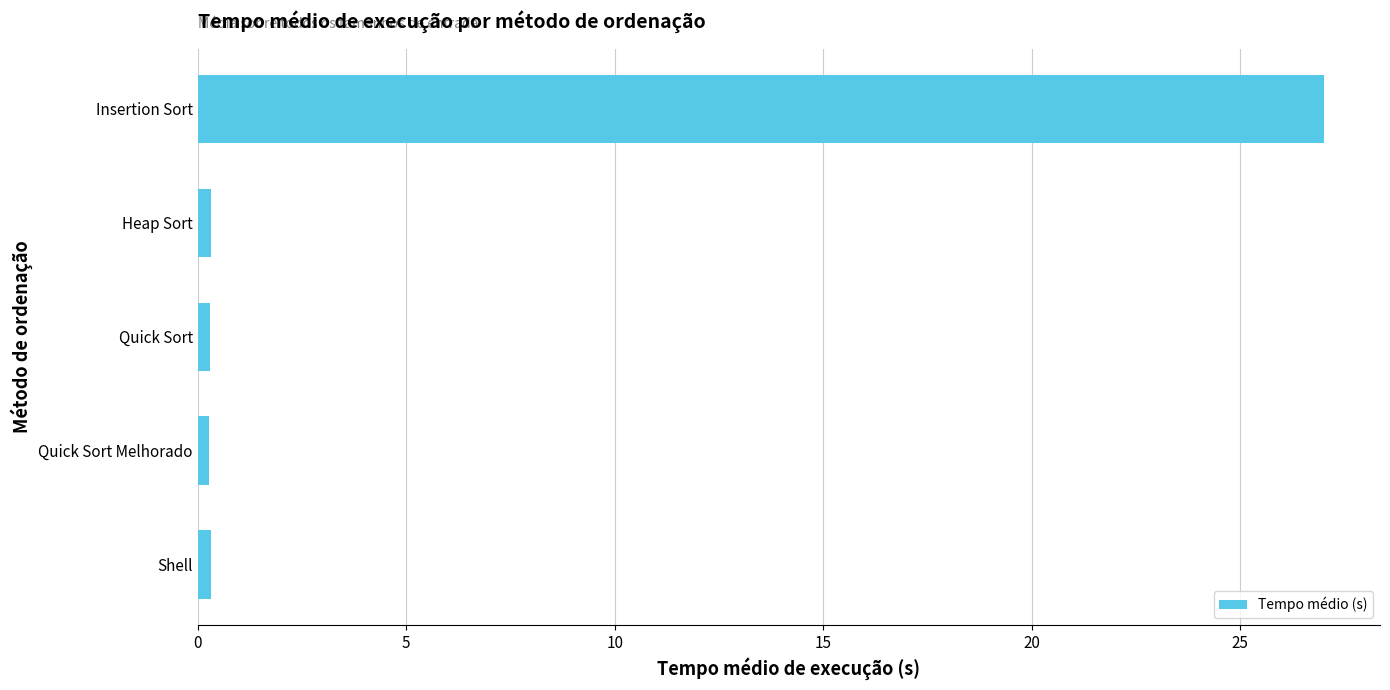

What is the minimum value shown in the chart?

0.3